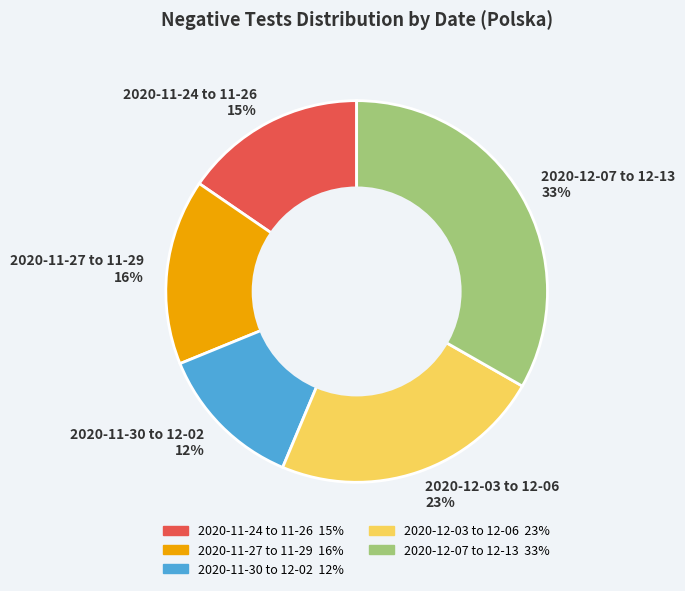

Is it true that 2020-11-24 to 11-26 is 29% of the pie?

False